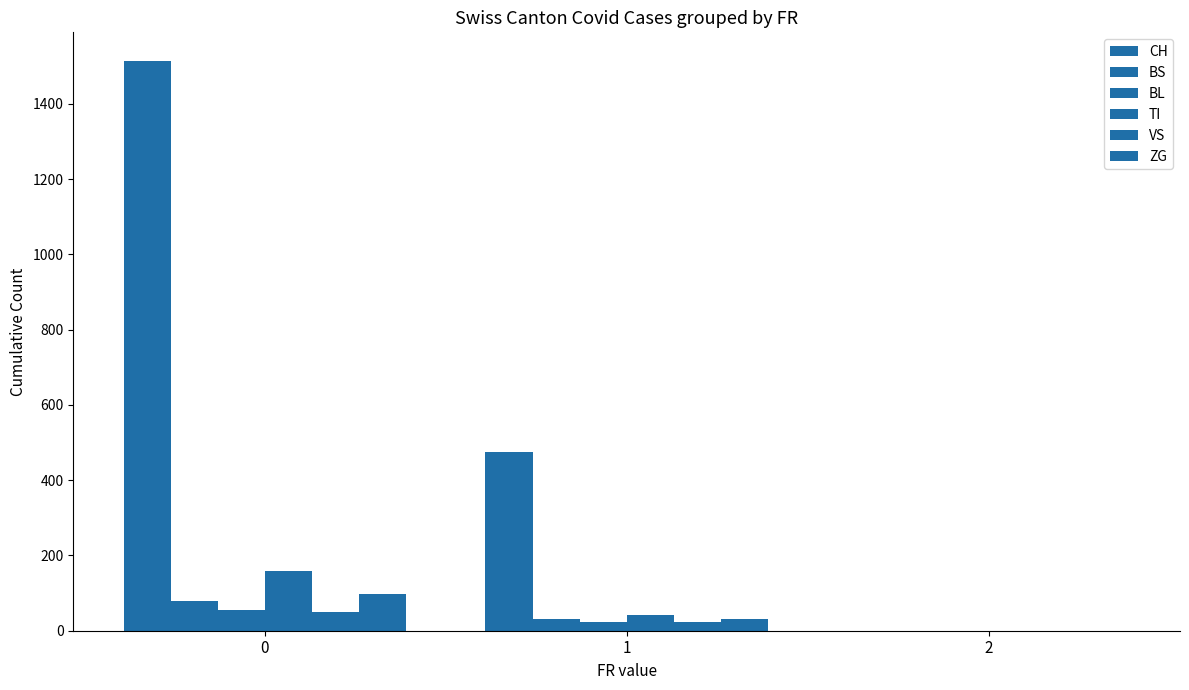

True or false: CH has a value of 867 at 0.

False